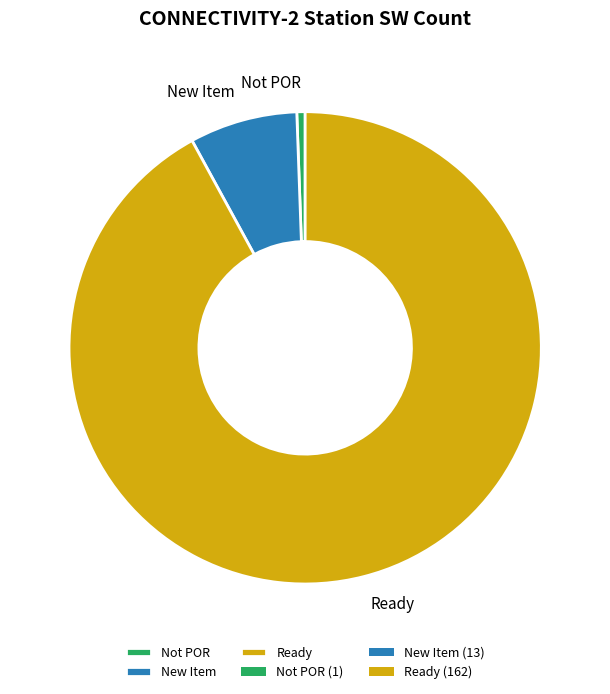

Do New Item and Ready together represent more than half of the pie?

Yes